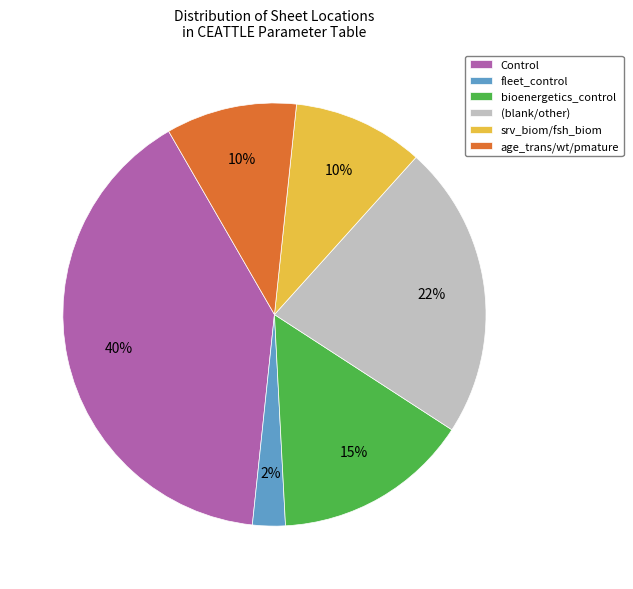

Combined, do Control and bioenergetics_control account for over 50%?

Yes